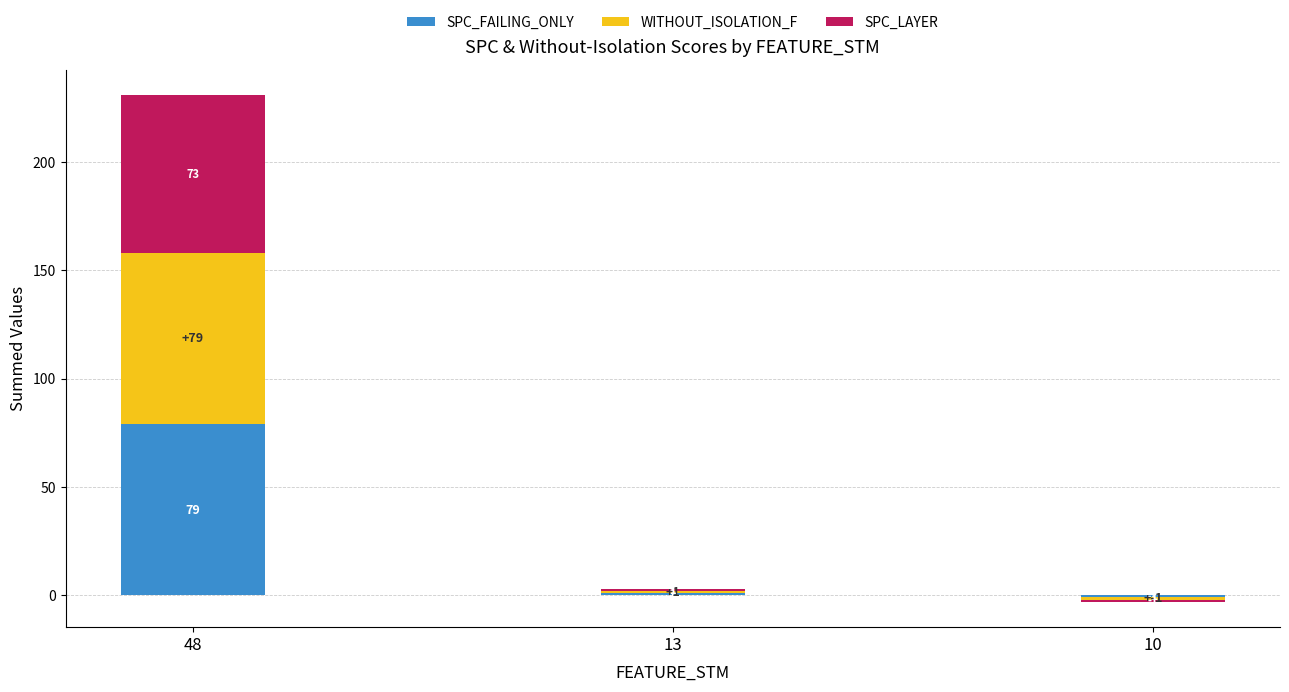

Rank the series by their maximum value, from lowest to highest.

SPC_LAYER, SPC_FAILING_ONLY, WITHOUT_ISOLATION_F